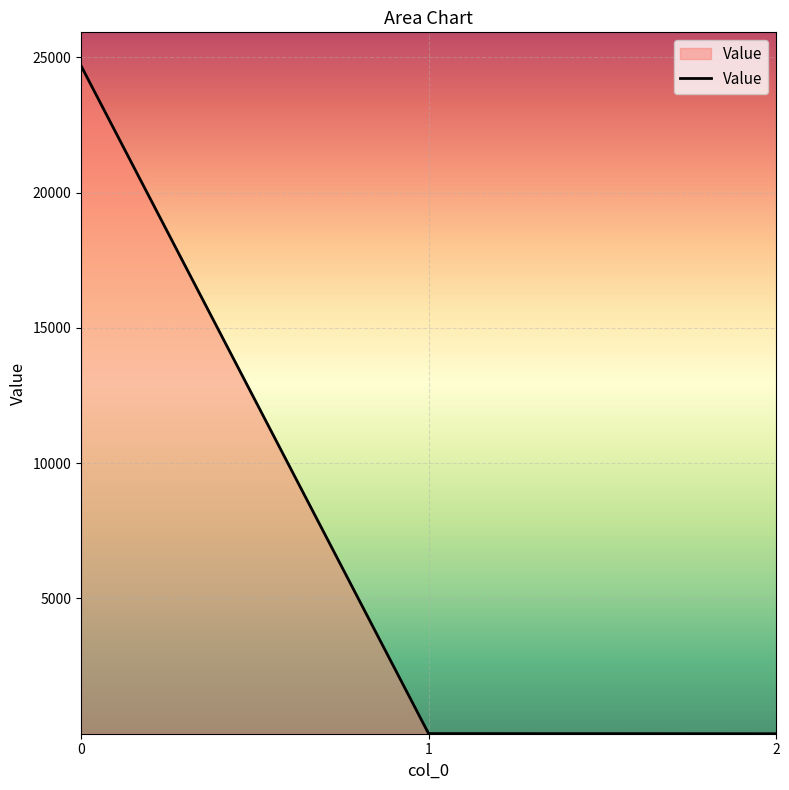

What is the difference between the values at 1 and 0?

24686.8